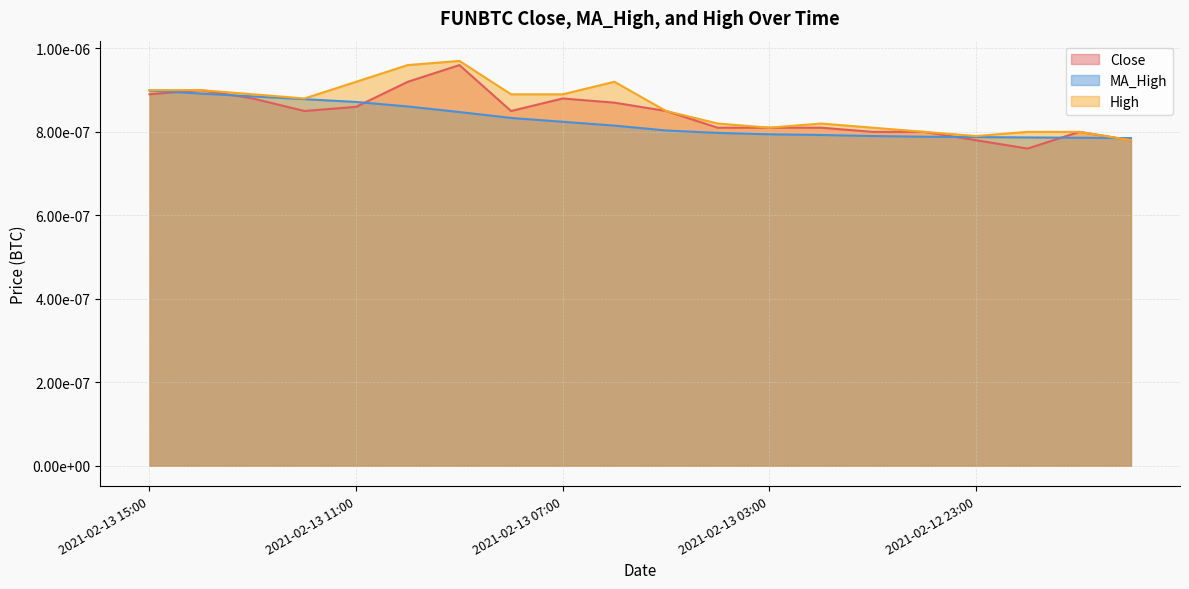

Where is the first local maximum for Close?

2021-02-13 14:00